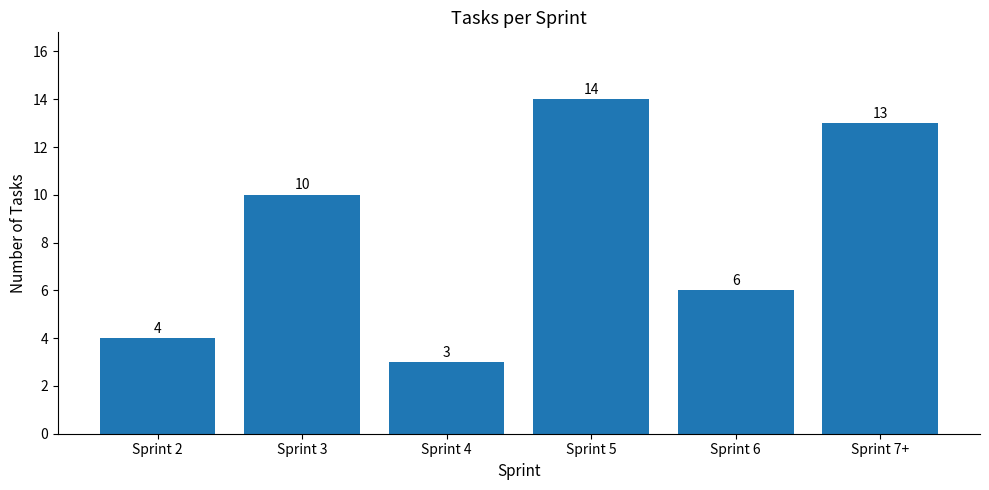

The chart shows a value of 5 at Sprint 5. True or false?

False